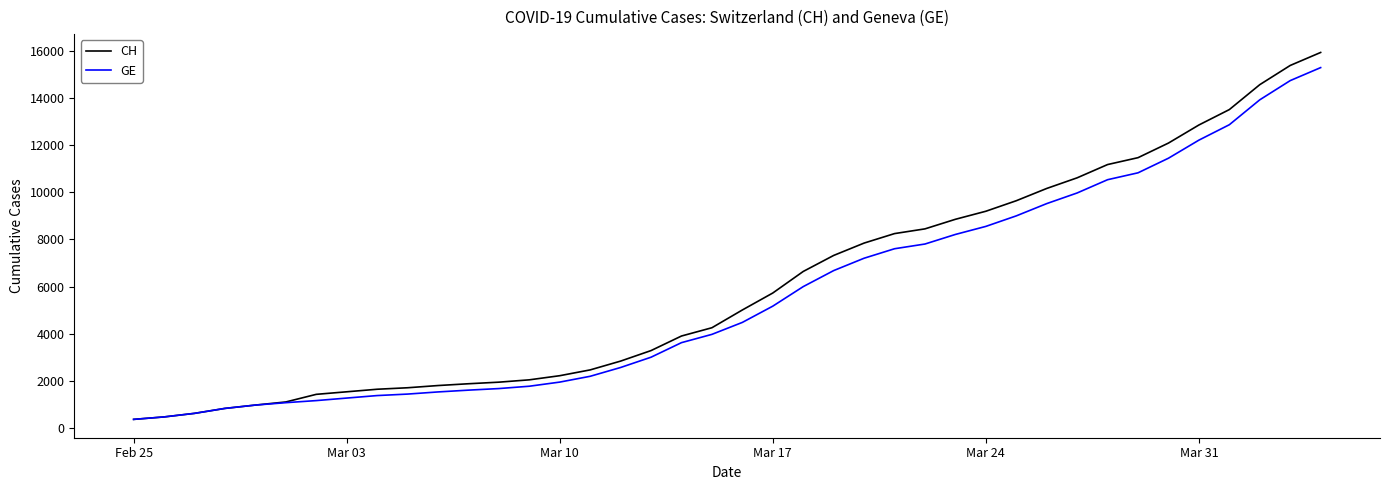

Which series has the largest range (max minus min)?

CH